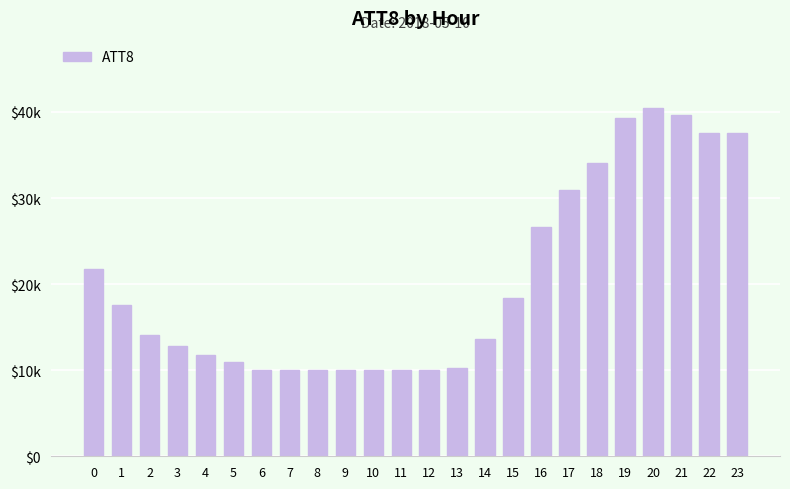

True or false: the data shows 10000 at 11.

True